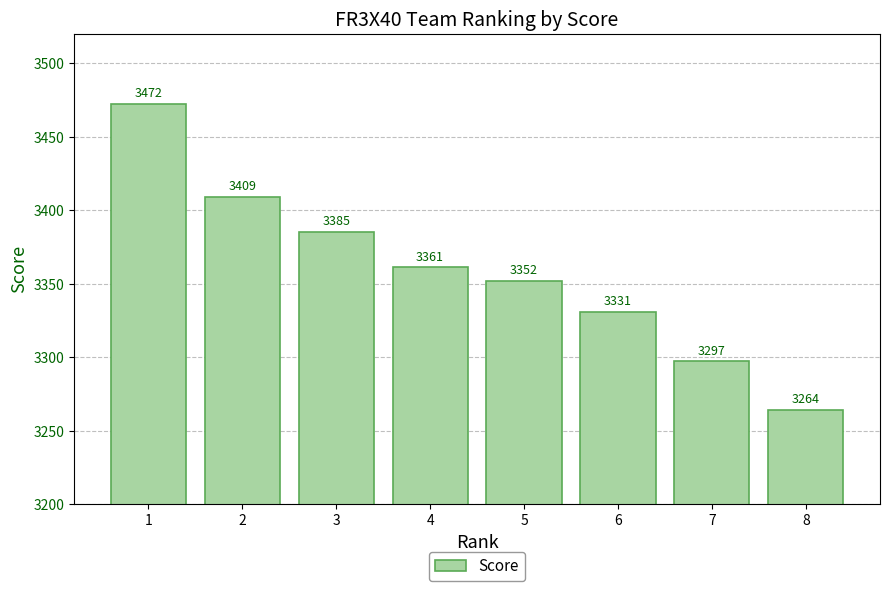

How many bars are there in total?

8